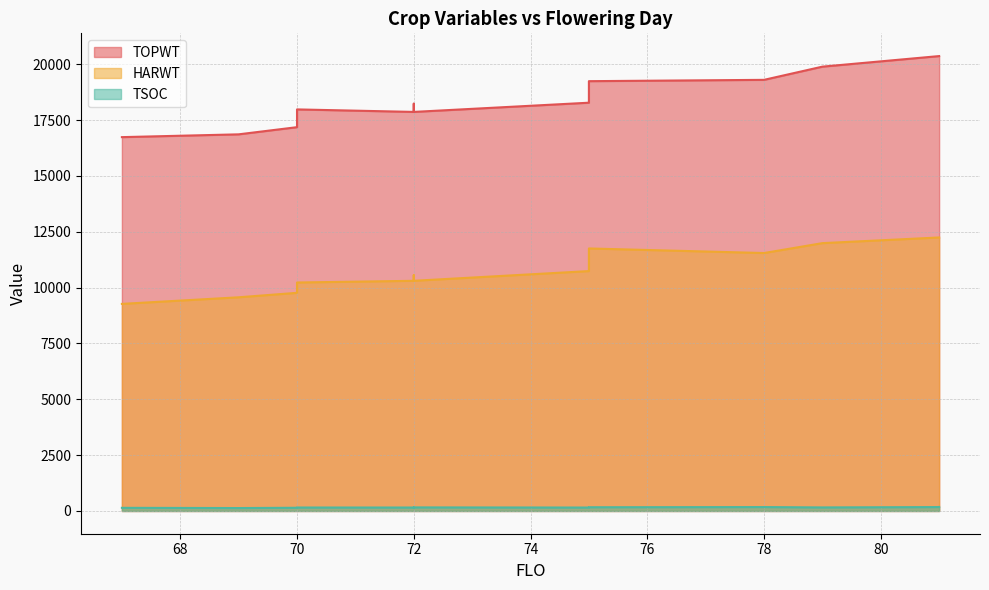

Which series has the largest range (max minus min)?

TOPWT